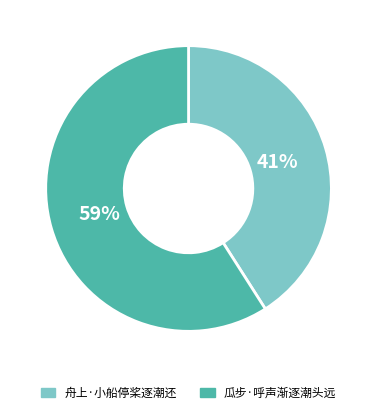

Count the number of slices in the pie.

2